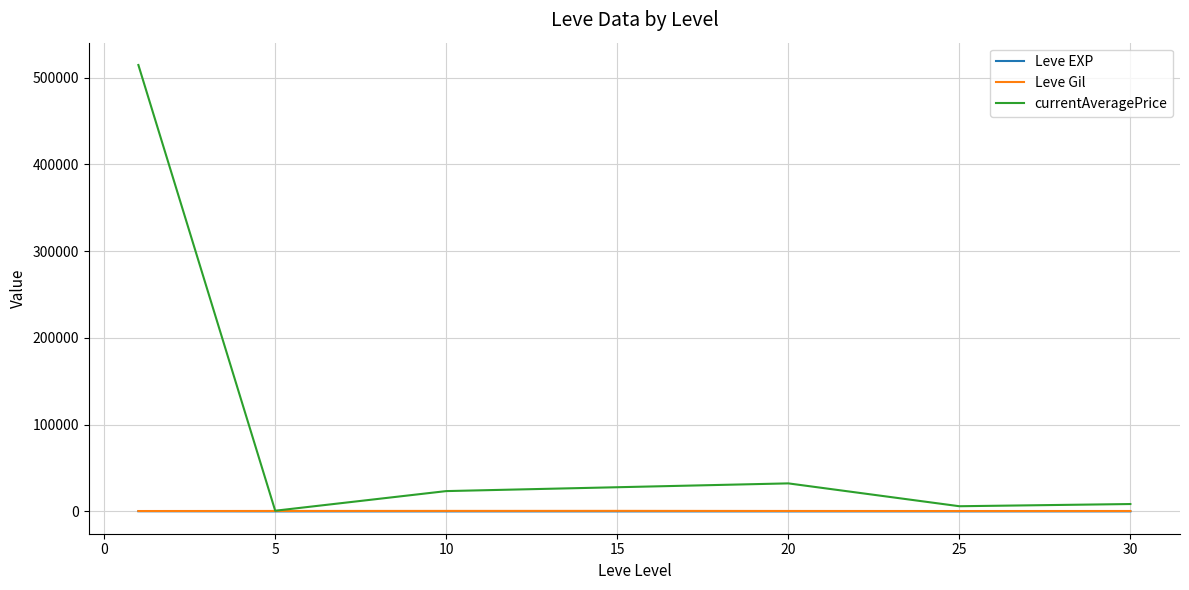

What is the average value of the currentAveragePrice series?

87632.2